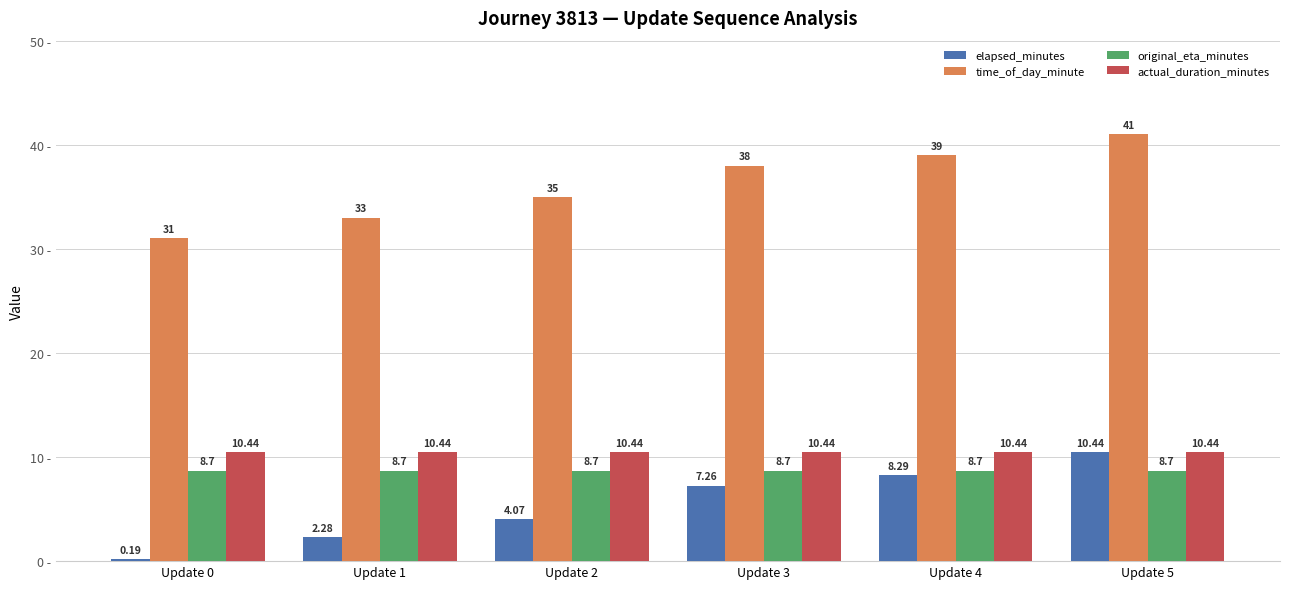

What is the total value across all series at Update 0?

50.3